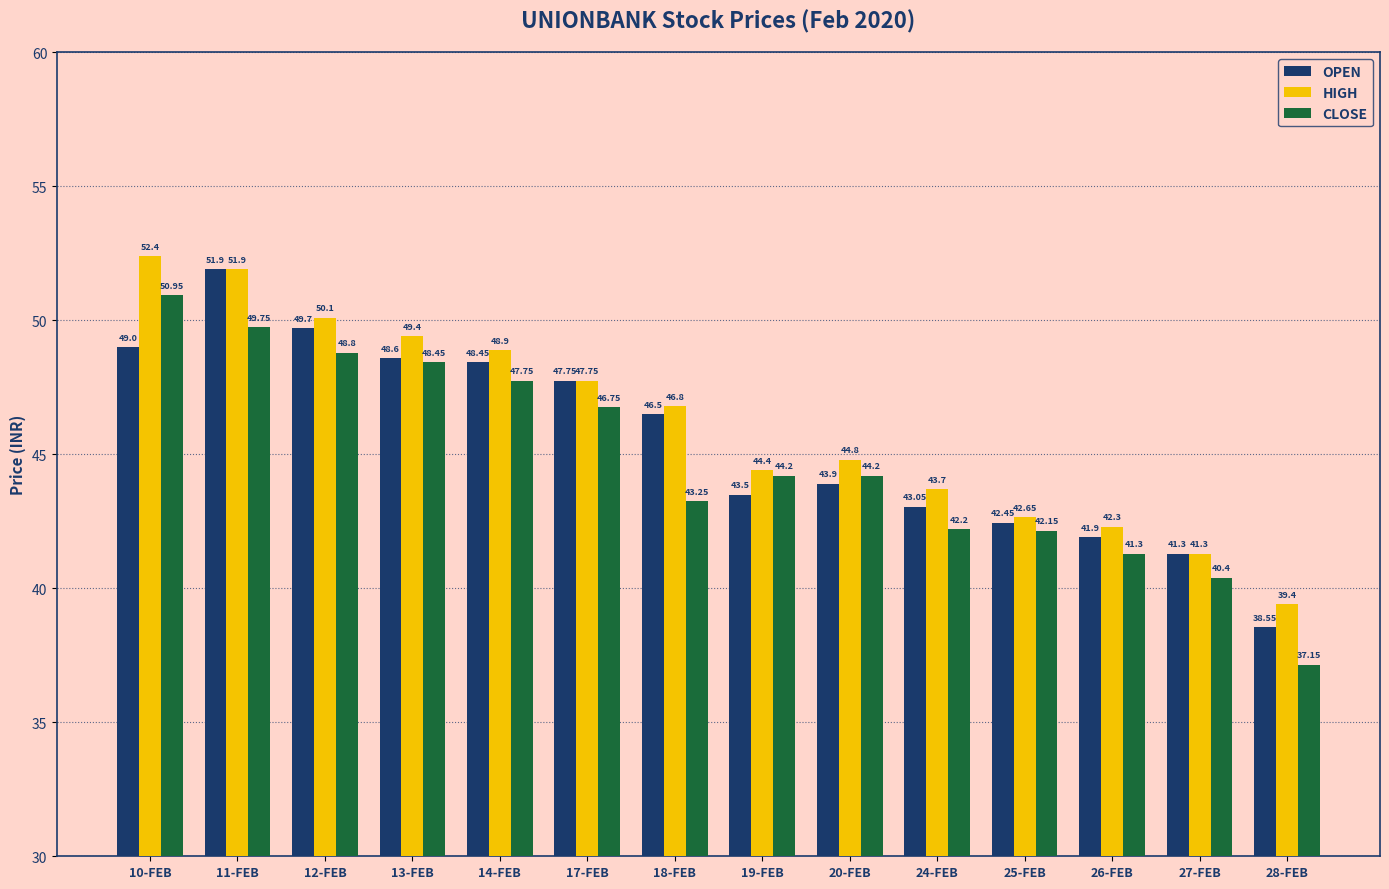

What is the difference between the highest and lowest values at 26-FEB?

1.0